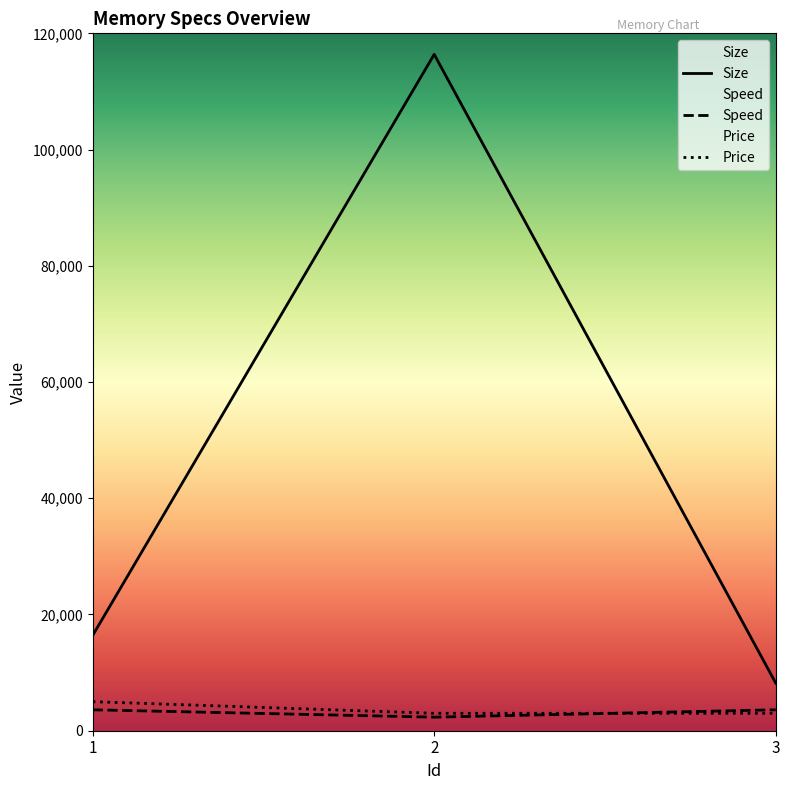

Reading left to right, transcribe all the data shown in this chart.

Size: 16384	116384	8192
Speed: 3600	2333	3600
Price: 5000	3000	3000